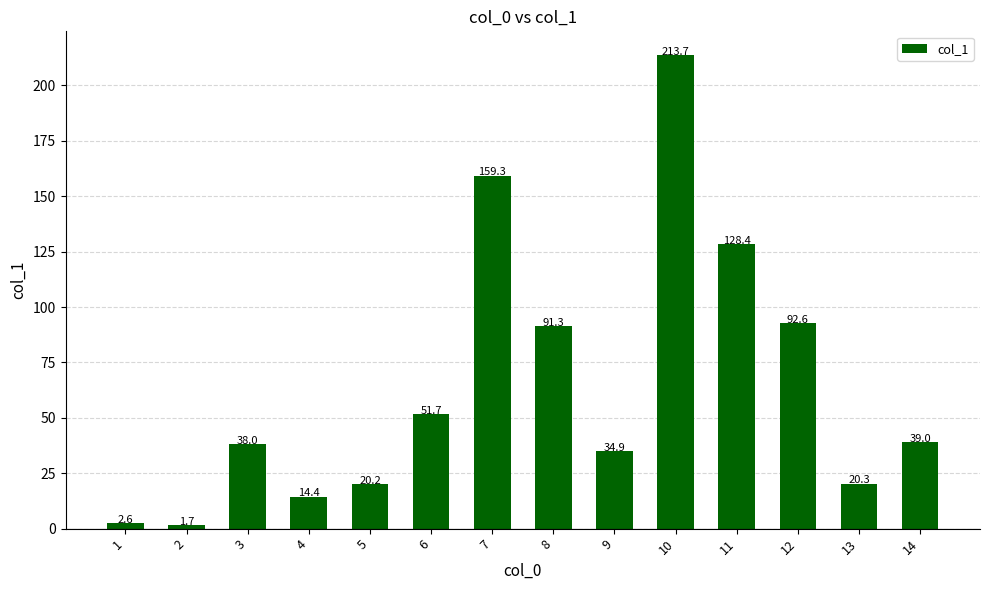

Is it true that the value at 5 is 20.2?

True